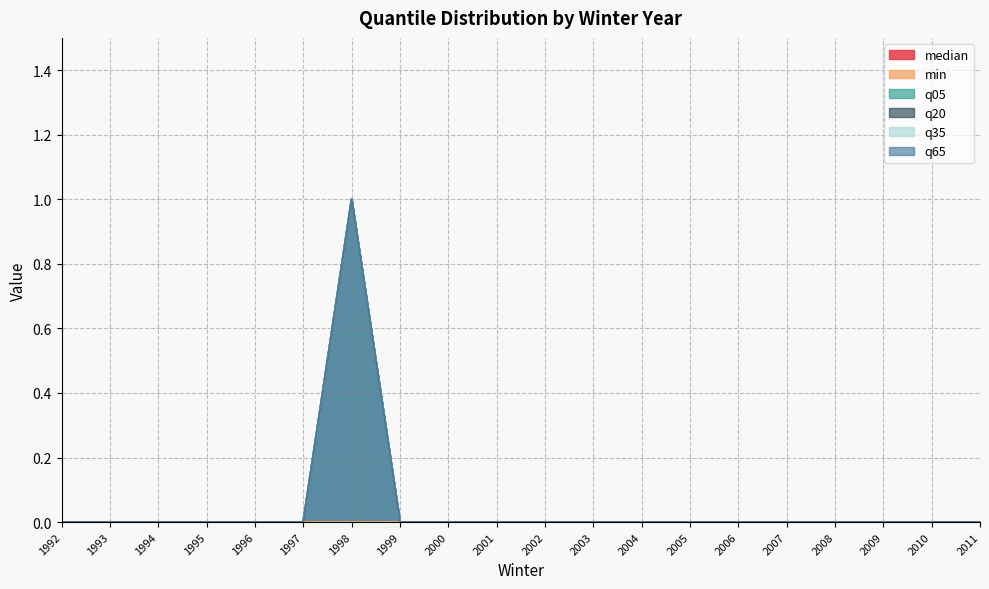

Which series has the widest spread of values?

median